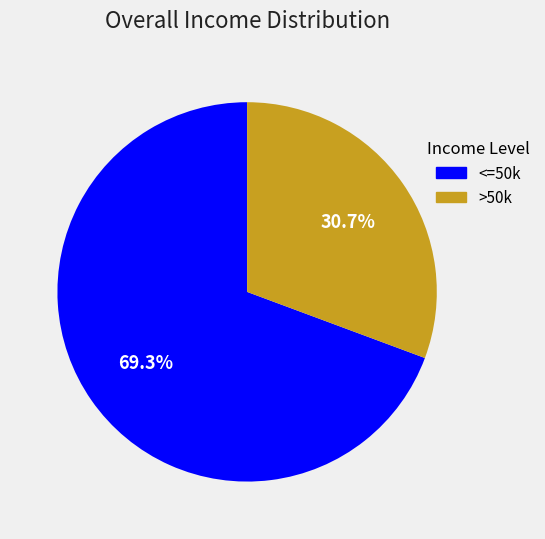

Is there a majority slice in this chart?

Yes